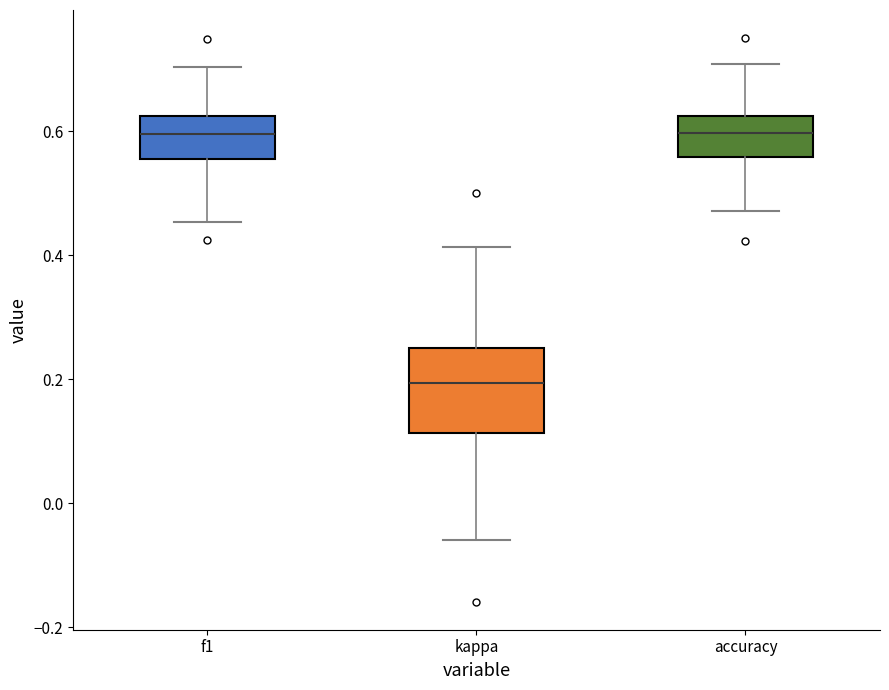

Where is the upper edge of the box for kappa on the y-axis? The values are not printed on the chart, so give them approximately, as read against the axis.

0.26